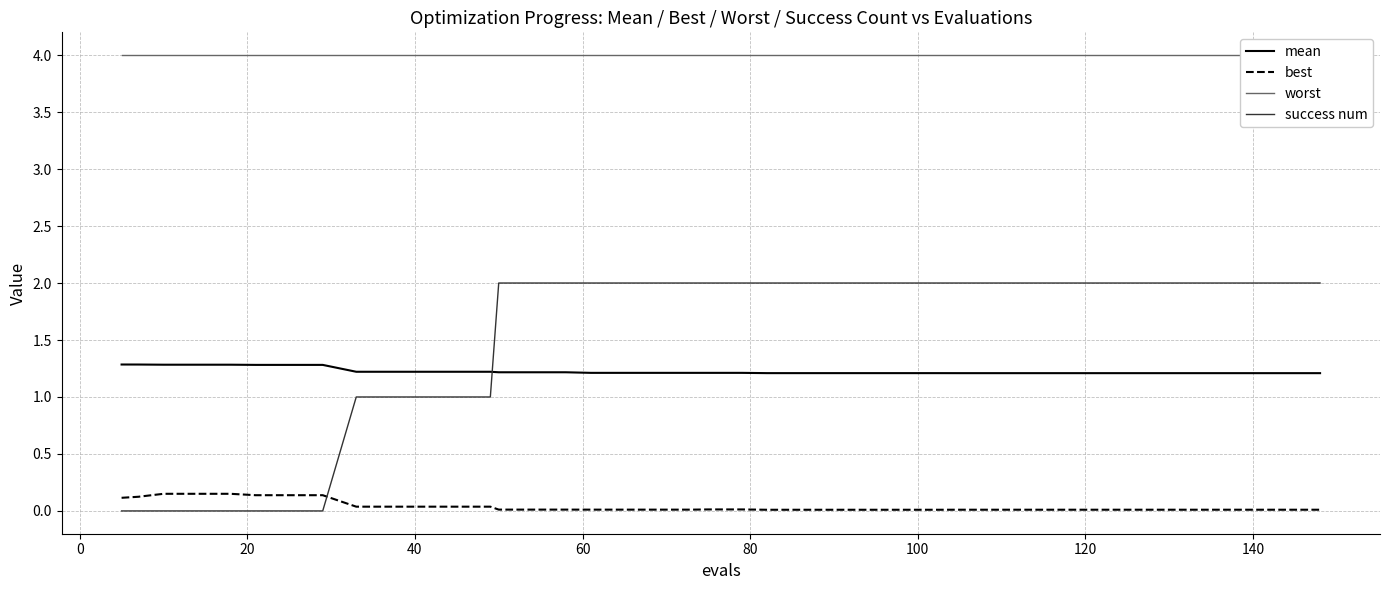

True or false: worst and best cross at least once.

False